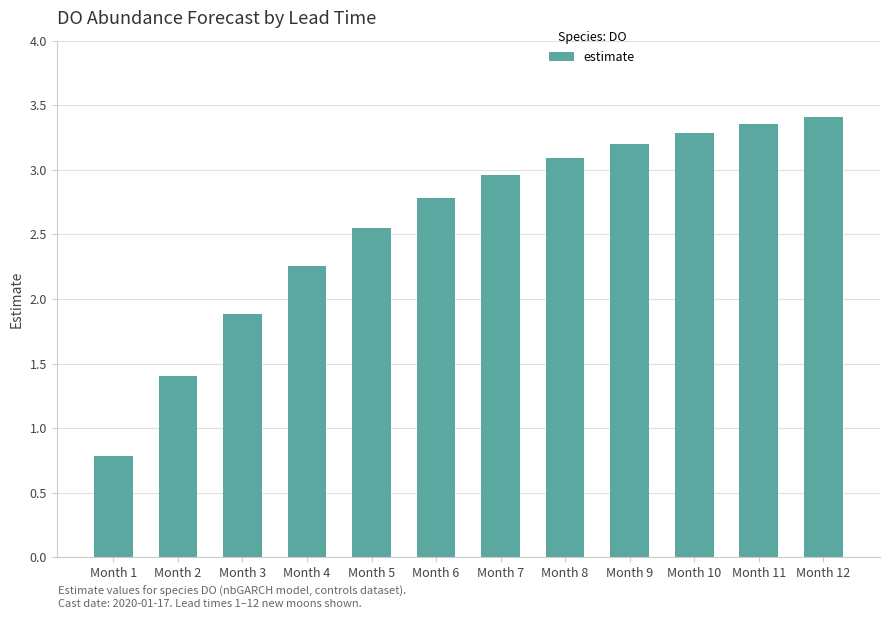

Rank the categories by value from highest to lowest.

Month 12, Month 11, Month 10, Month 9, Month 8, Month 7, Month 6, Month 5, Month 4, Month 3, Month 2, Month 1